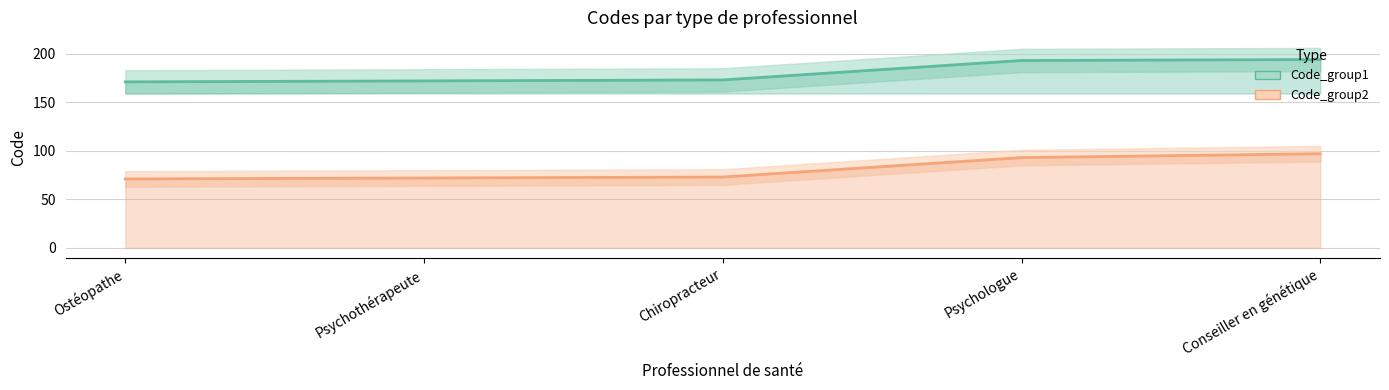

True or false: Code_group1 and Code_group2 cross at least once.

False